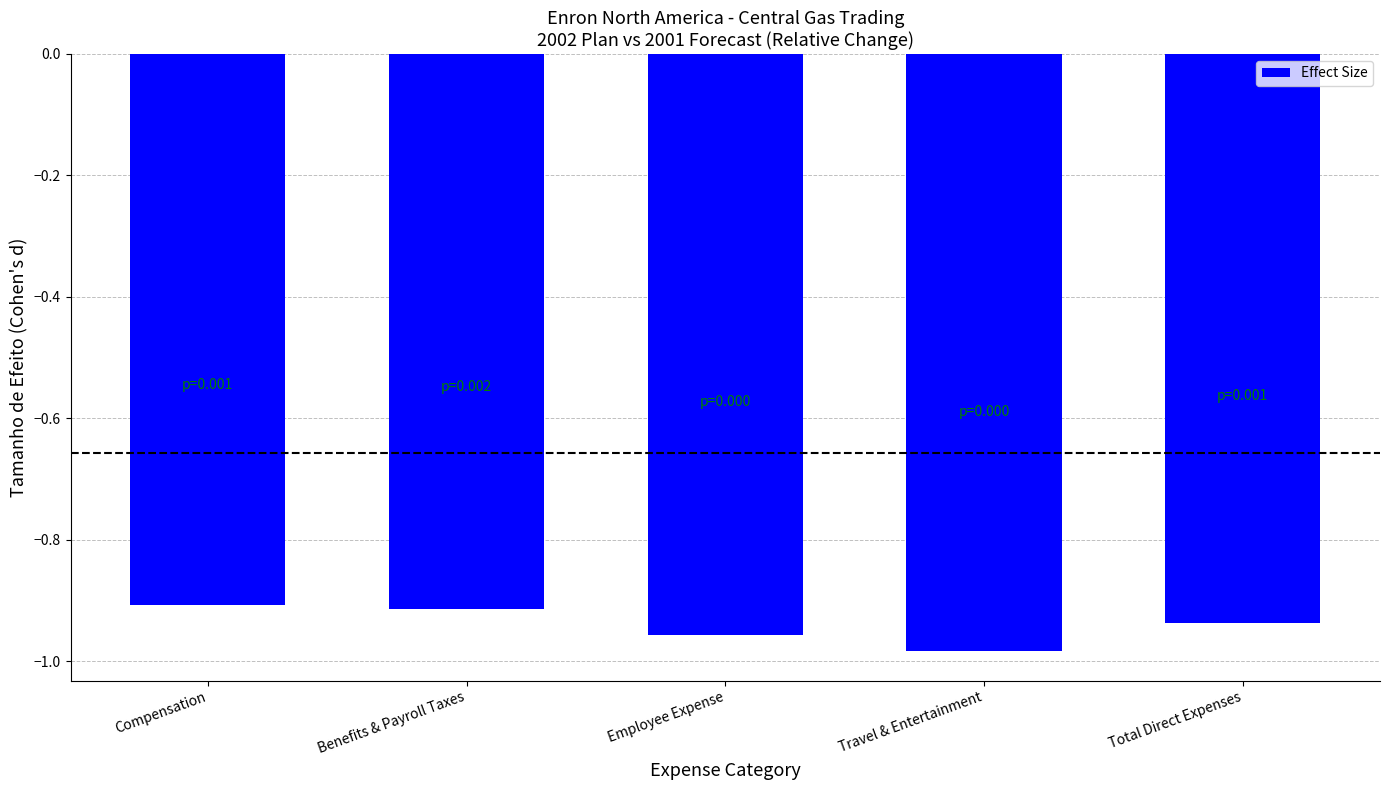

Between Employee Expense and Benefits & Payroll Taxes, which is larger?

Benefits & Payroll Taxes